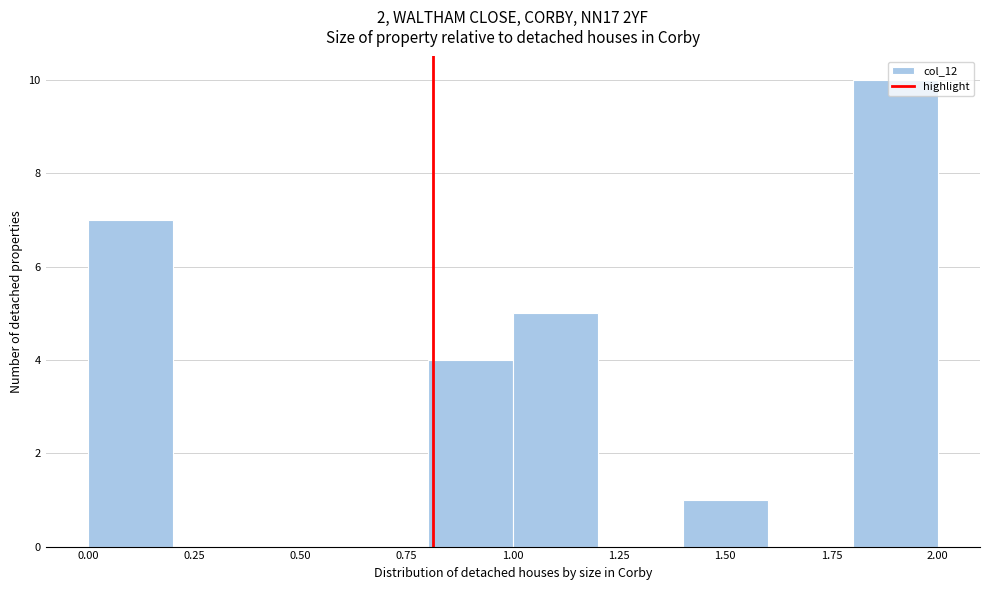

Reading left to right, list every bar in this chart as the range it spans on the x-axis followed by its height. The values are not printed on the chart, so give them approximately, as read against the axis.

0.0 to 0.2: 7
0.2 to 0.4: 0
0.4 to 0.6: 0
0.6 to 0.8: 0
0.8 to 1.0: 4
1.0 to 1.2: 5
1.2 to 1.4: 0
1.4 to 1.6: 1
1.6 to 1.8: 0
1.8 to 2.0: 10